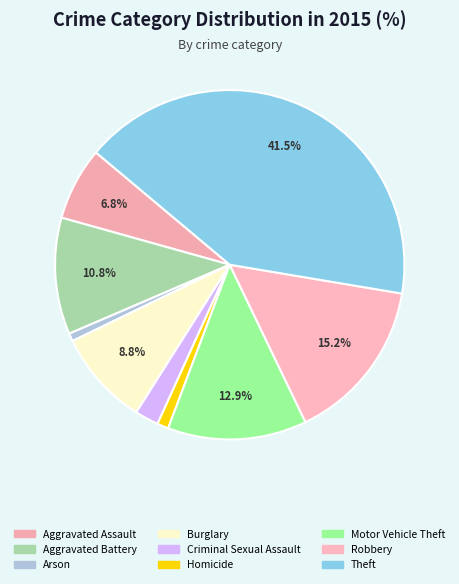

Does Criminal Sexual Assault represent more than half of the total?

No